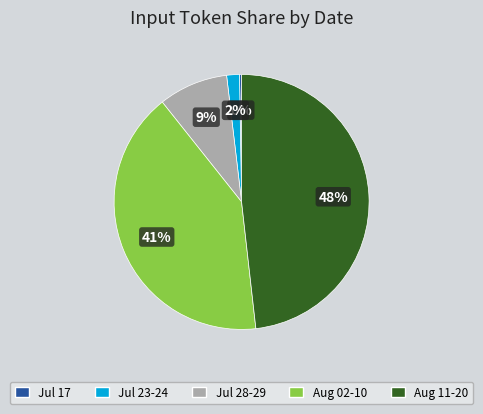

Which category has the biggest portion of the pie?

Aug 11-20